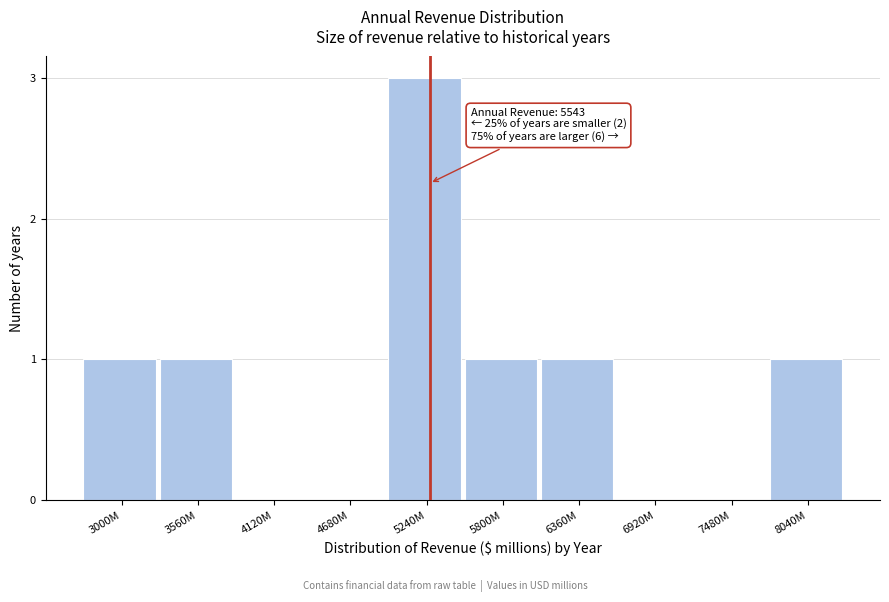

Reading right to left, transcribe all the data shown in this chart.

8040M=1	7480M=0	6920M=0	6360M=1	5800M=1	5240M=3	4680M=0	4120M=0	3560M=1	3000M=1